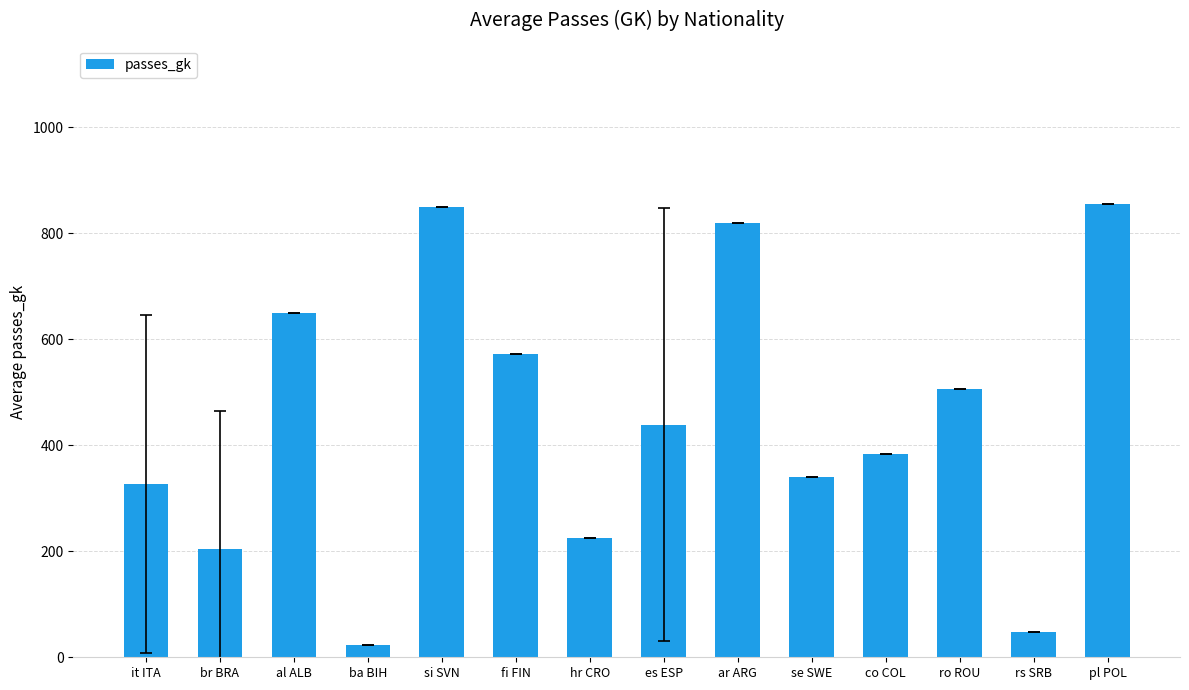

The value at al ALB is 650.0. True or false?

True